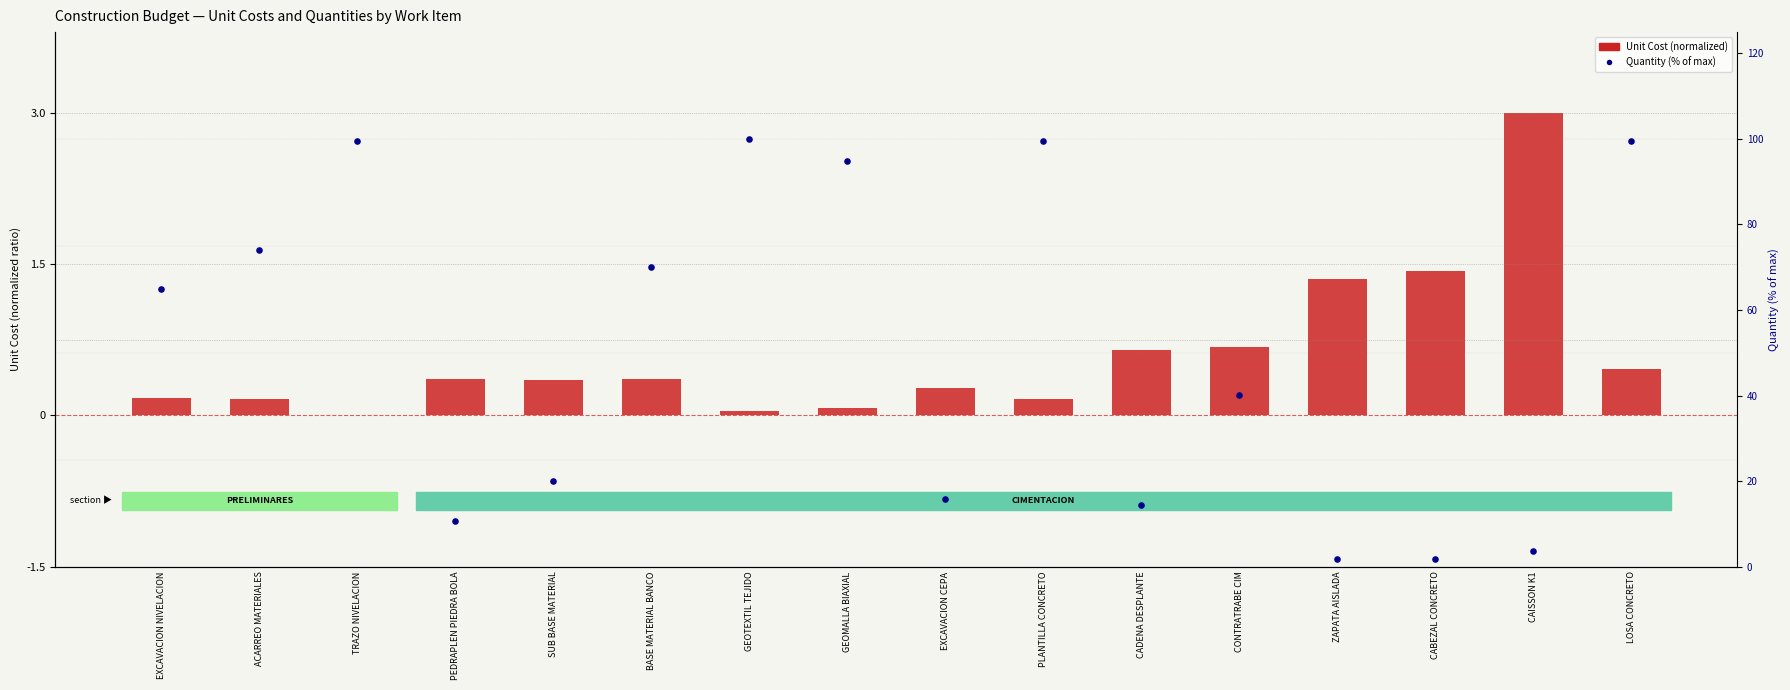

At how many categories does at least one series exceed 77?

5